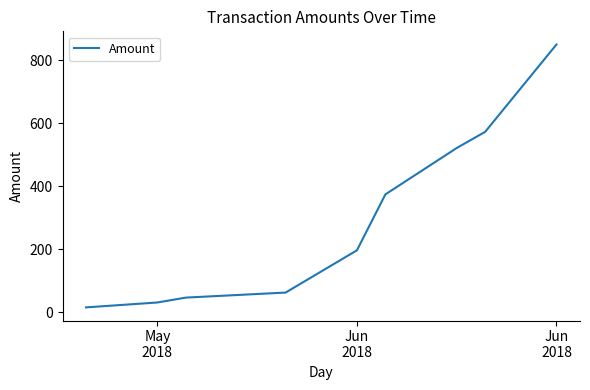

What is the difference between the maximum and minimum values?

834.0